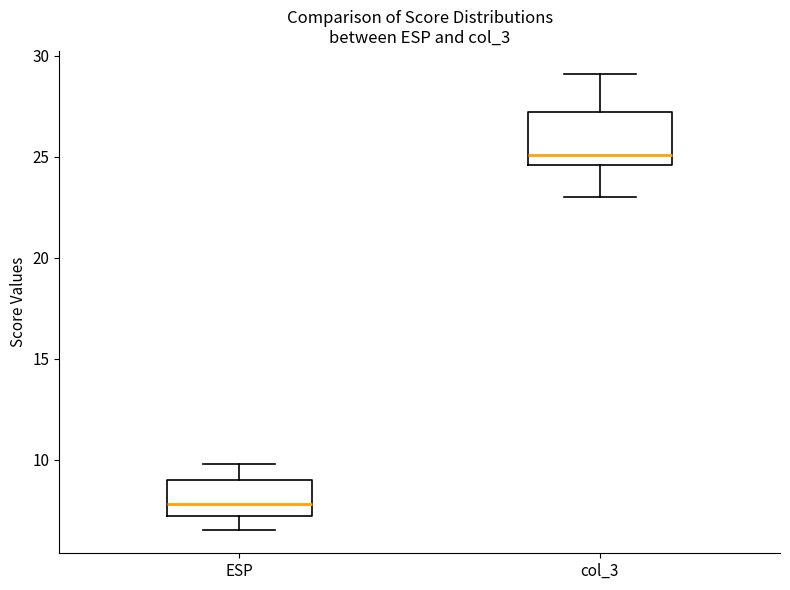

Comparing the boxes themselves (not the whiskers), which one is the tallest?

col_3